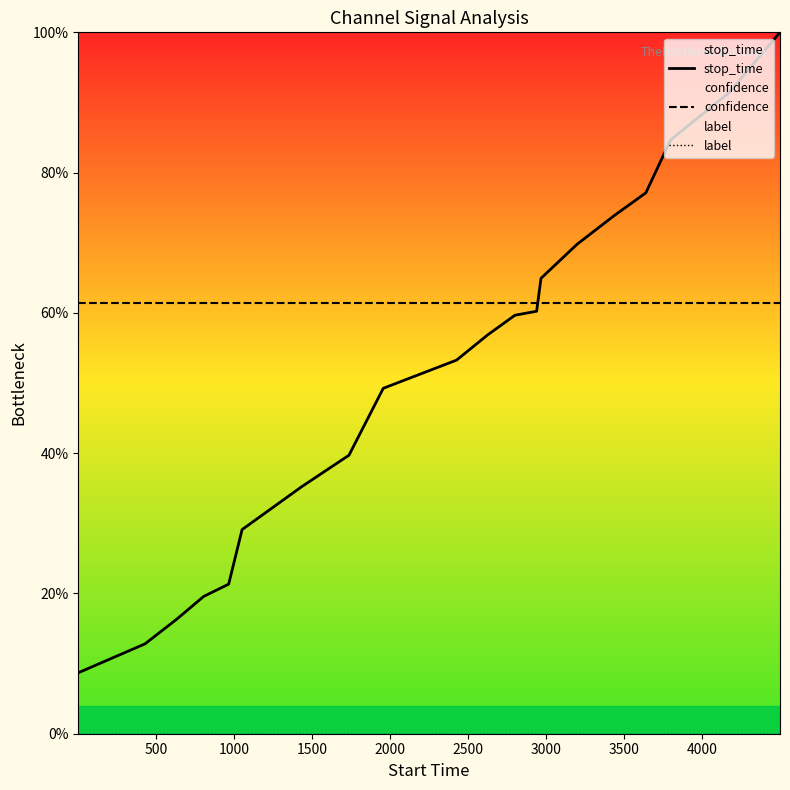

Rank the series by their maximum value, from highest to lowest.

stop_time, confidence, label